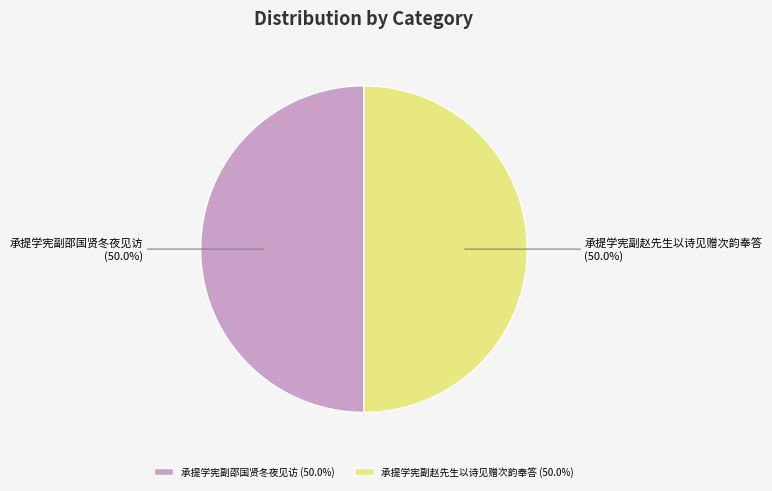

True or false: 承提学宪副邵国贤冬夜见访 accounts for 59% of the total.

False